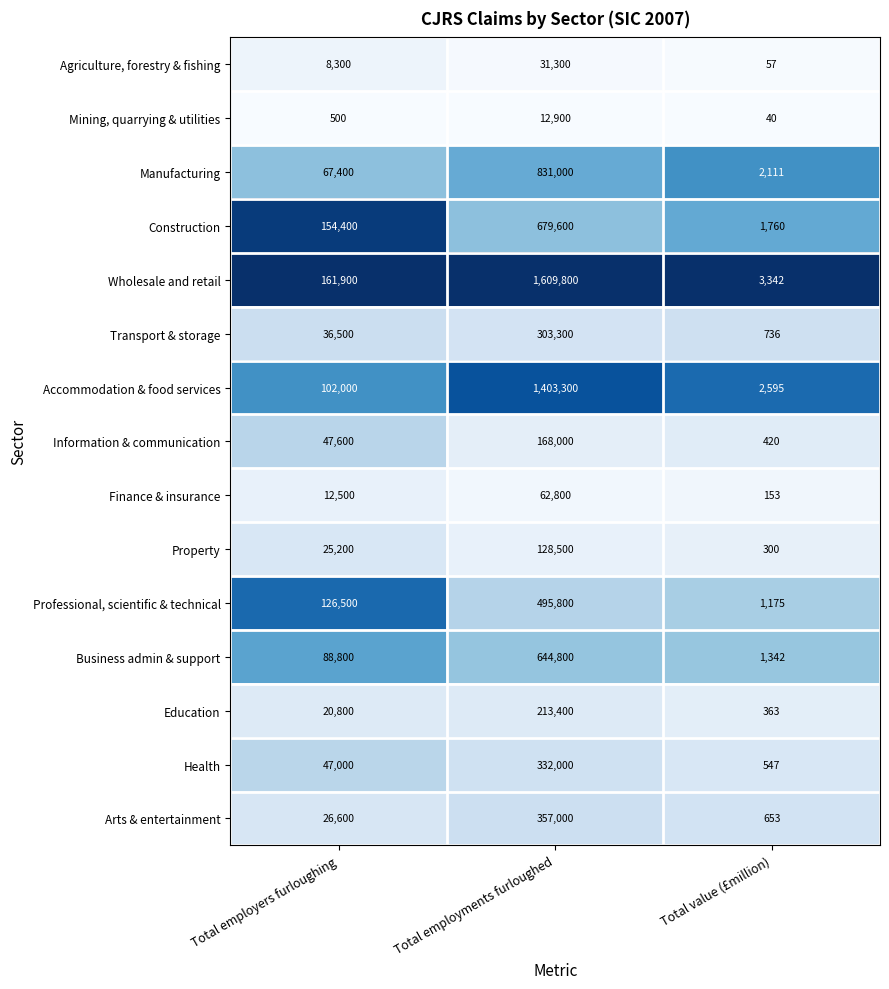

What is the difference between the maximum and minimum values in the Agriculture, forestry & fishing series?

31243